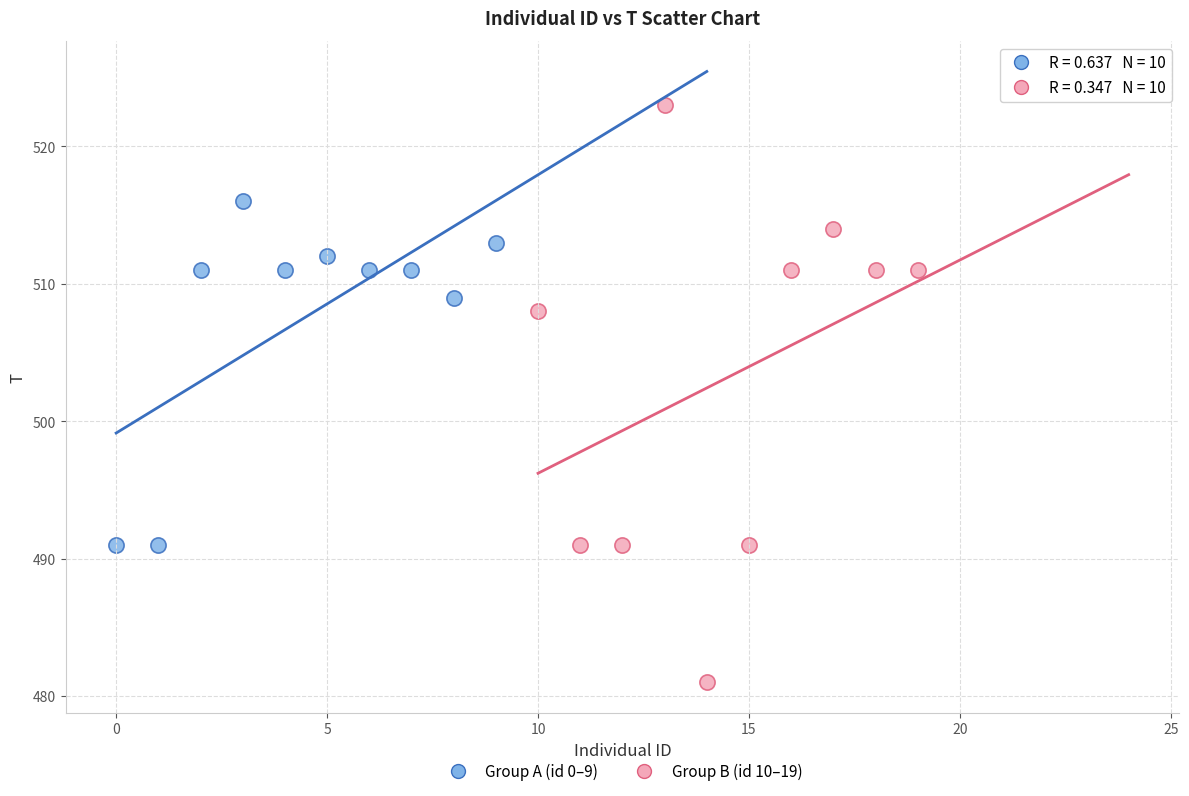

Which series has the widest spread of Y values?

Group B (id 10–19)